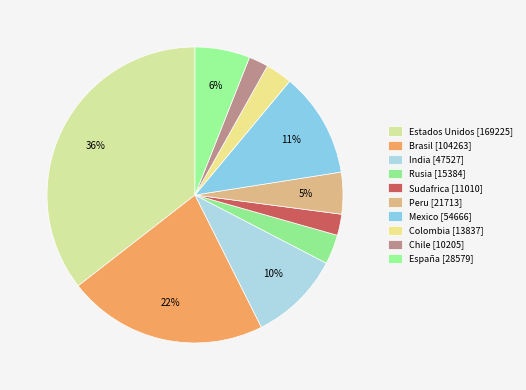

To the nearest percent, what is the difference between the Chile and India slice percentages?

8%